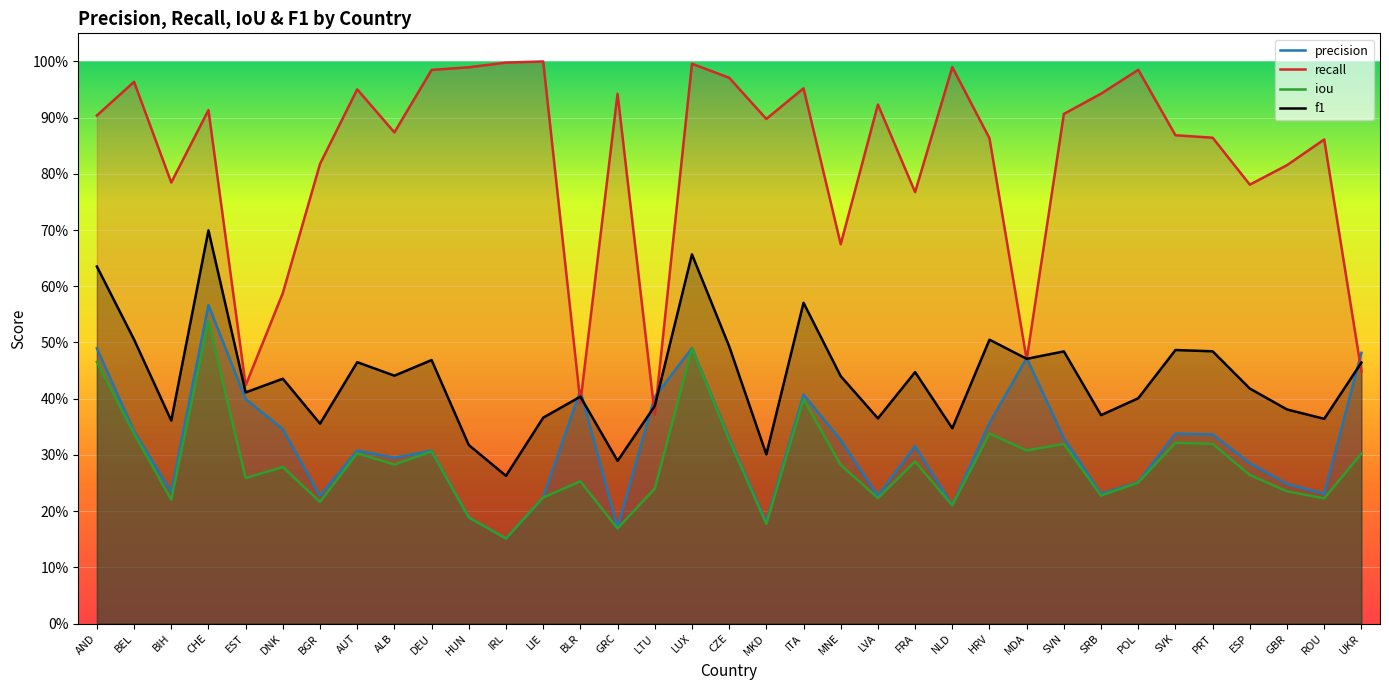

Reading right to left, extract all data points from this chart.

precision: 0.5	0.2	0.2	0.3	0.3	0.3	0.3	0.2	0.3	0.5	0.4	0.2	0.3	0.2	0.3	0.4	0.2	0.3	0.5	0.4	0.2	0.4	0.2	0.2	0.2	0.3	0.3	0.3	0.2	0.3	0.4	0.6	0.2	0.3	0.5
recall: 0.4	0.9	0.8	0.8	0.9	0.9	1.0	0.9	0.9	0.5	0.9	1.0	0.8	0.9	0.7	1.0	0.9	1.0	1.0	0.4	0.9	0.4	1.0	1.0	1.0	1.0	0.9	1.0	0.8	0.6	0.4	0.9	0.8	1.0	0.9
iou: 0.3	0.2	0.2	0.3	0.3	0.3	0.3	0.2	0.3	0.3	0.3	0.2	0.3	0.2	0.3	0.4	0.2	0.3	0.5	0.2	0.2	0.3	0.2	0.2	0.2	0.3	0.3	0.3	0.2	0.3	0.3	0.5	0.2	0.3	0.5
f1: 0.5	0.4	0.4	0.4	0.5	0.5	0.4	0.4	0.5	0.5	0.5	0.3	0.4	0.4	0.4	0.6	0.3	0.5	0.7	0.4	0.3	0.4	0.4	0.3	0.3	0.5	0.4	0.5	0.4	0.4	0.4	0.7	0.4	0.5	0.6